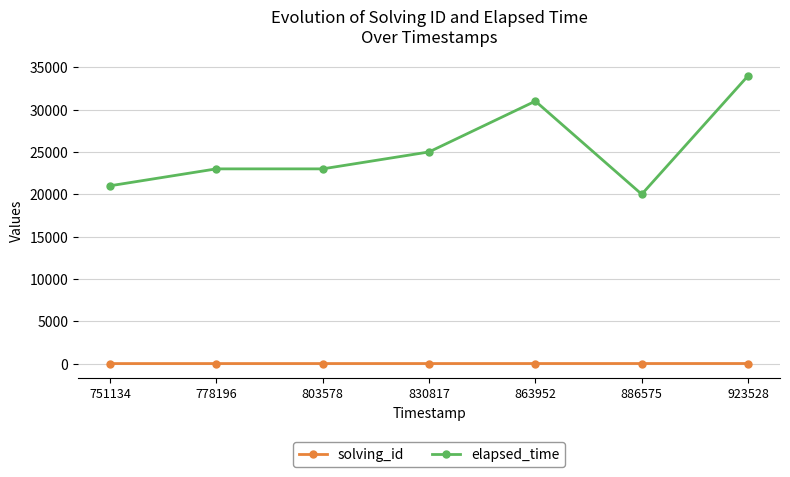

Count the solving_id values in the range 2 to 6.

5